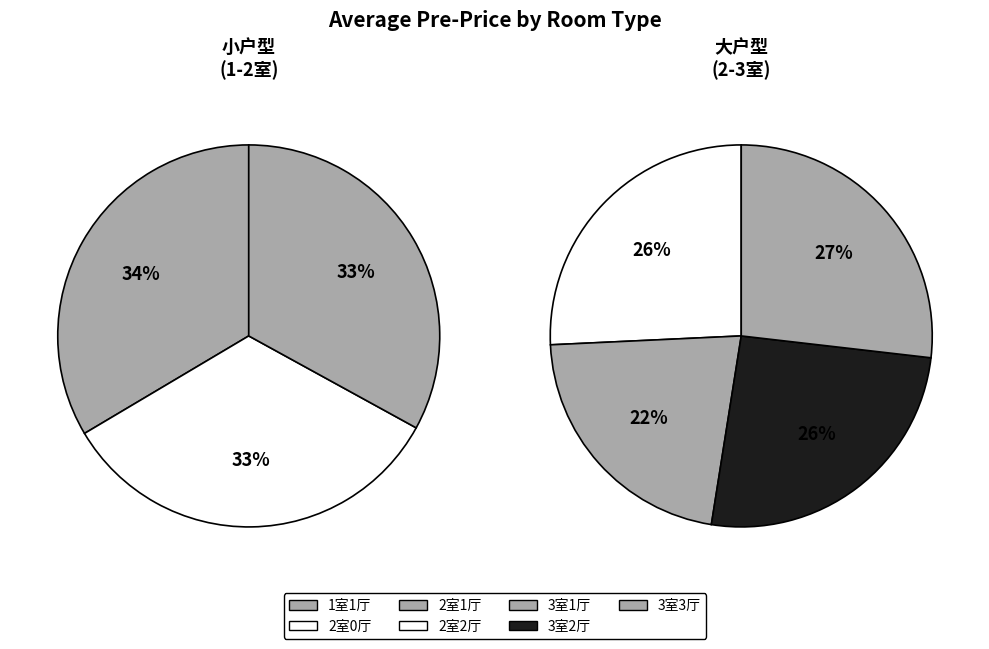

What percentage do 3室3厅 and 2室2厅 together represent?

31.7%